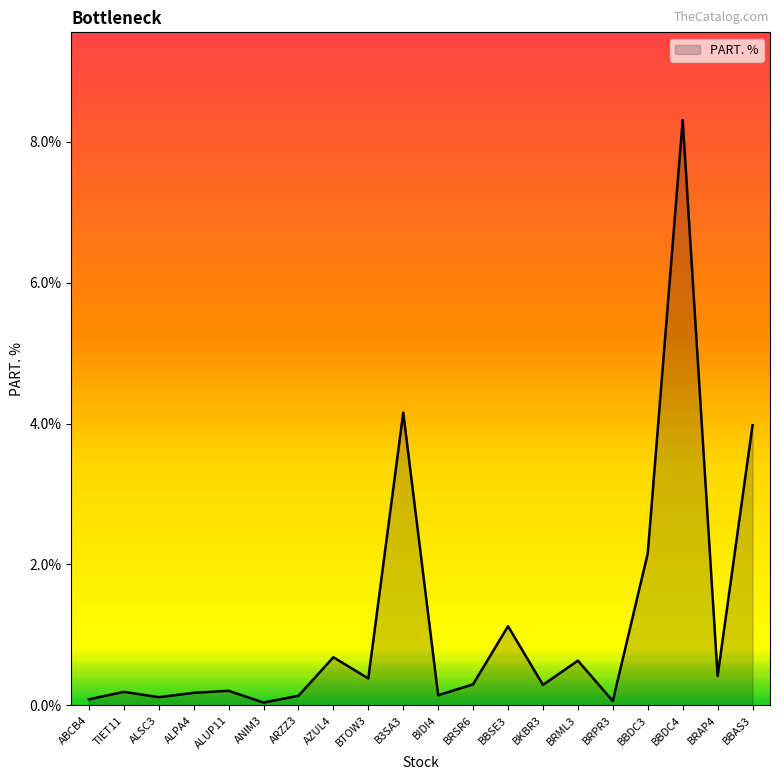

What is the approximate value at BBSE3?

1.1